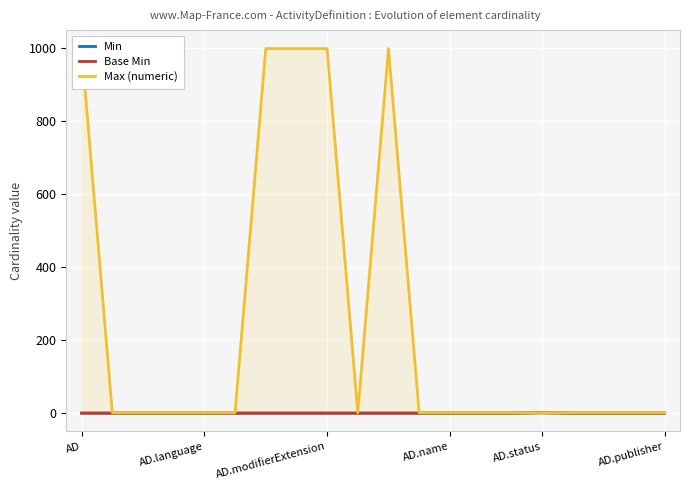

True or false: Min has more than 2 points higher than both neighbors.

False